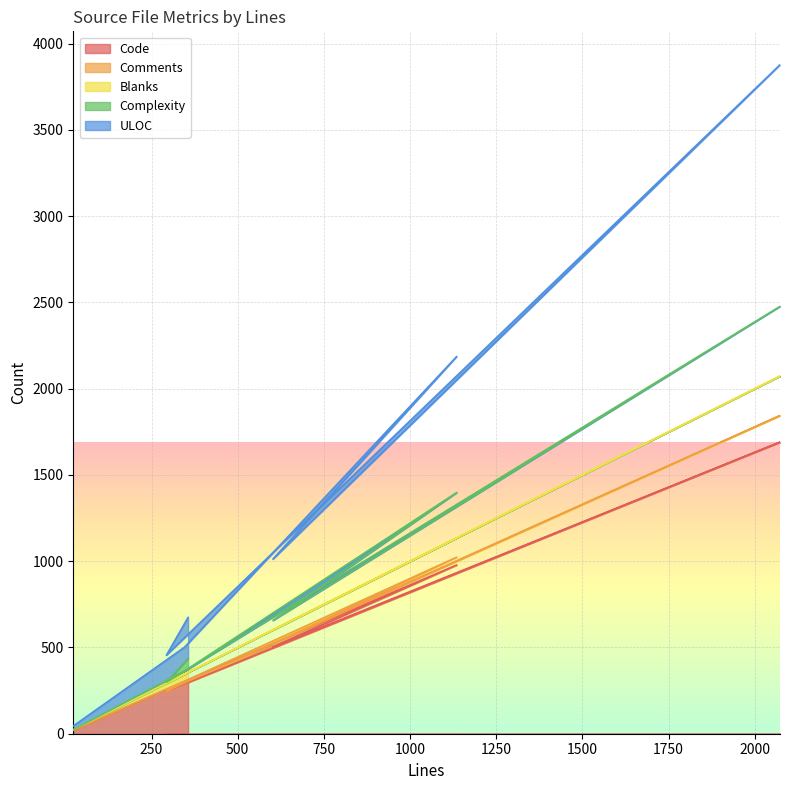

What is the maximum value for Code?

1690